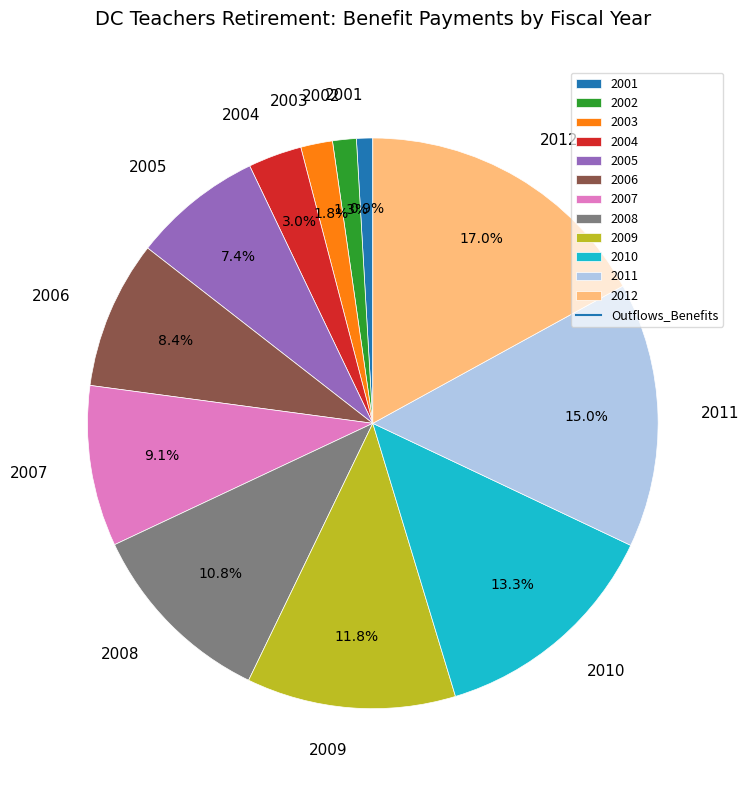

Is it true that 2003 is 2% of the pie?

True